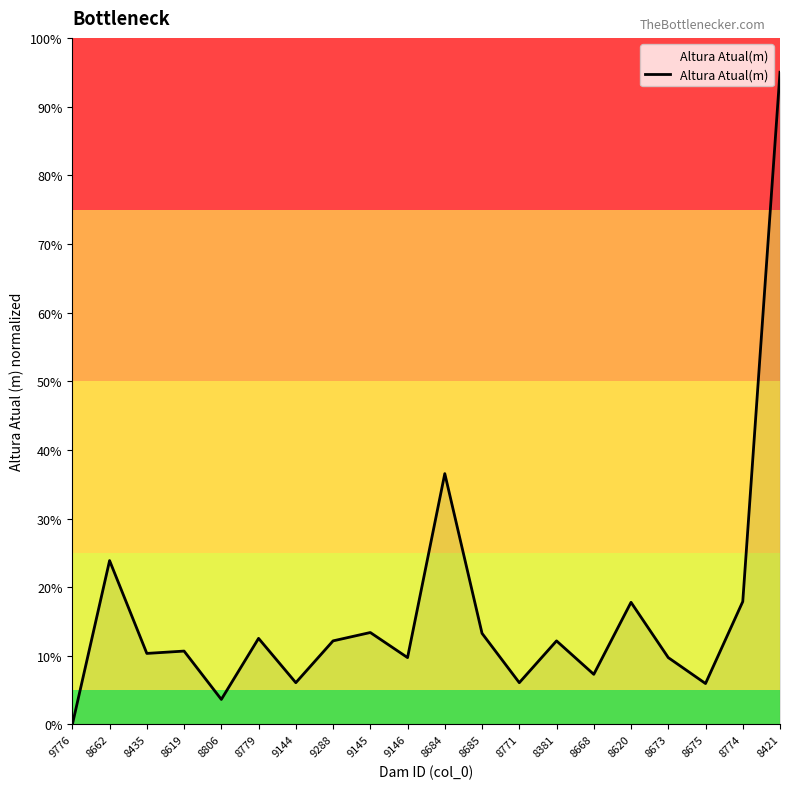

What is the difference between the maximum and minimum values?

95.0